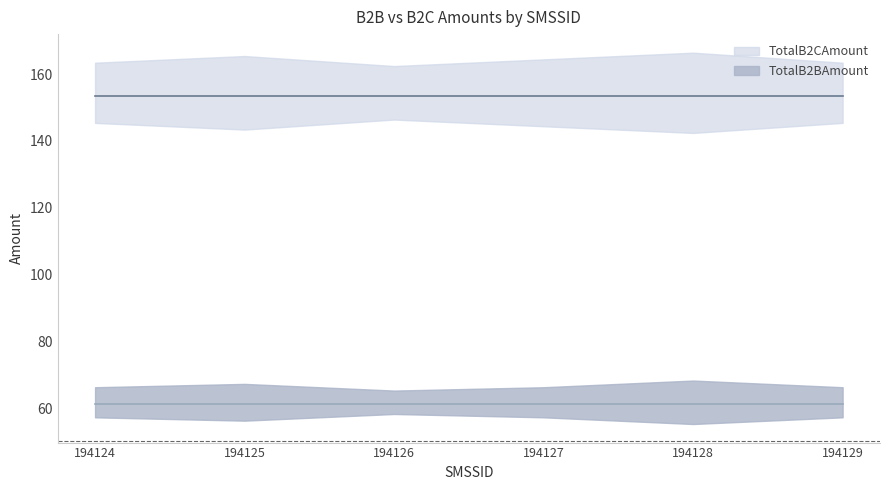

What is the value of the TotalB2CAmount point at the 1st from the left?

153.4